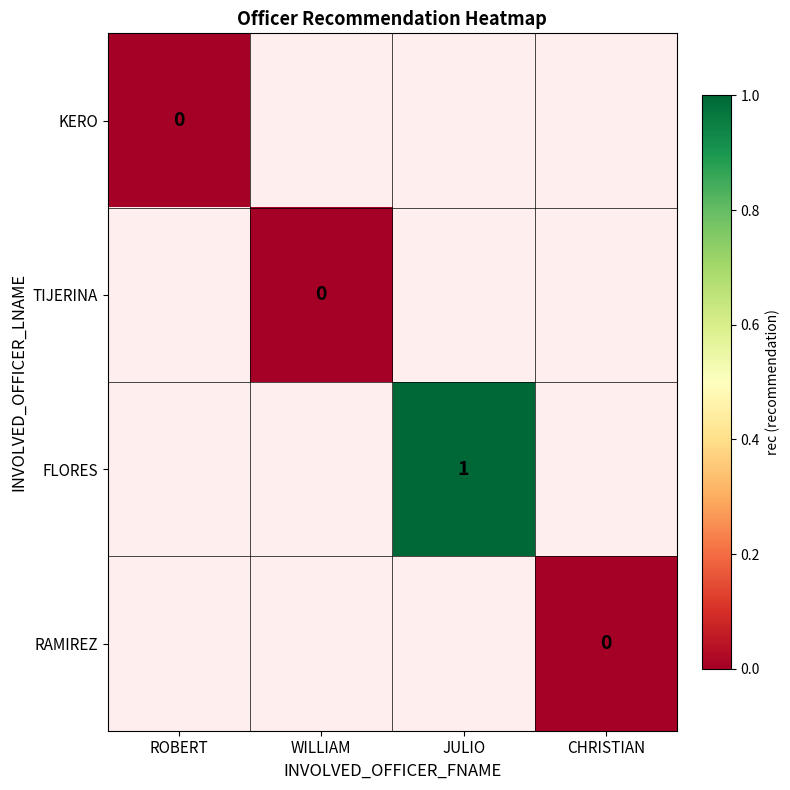

The value of FLORES at JULIO is 1.7. True or false?

False